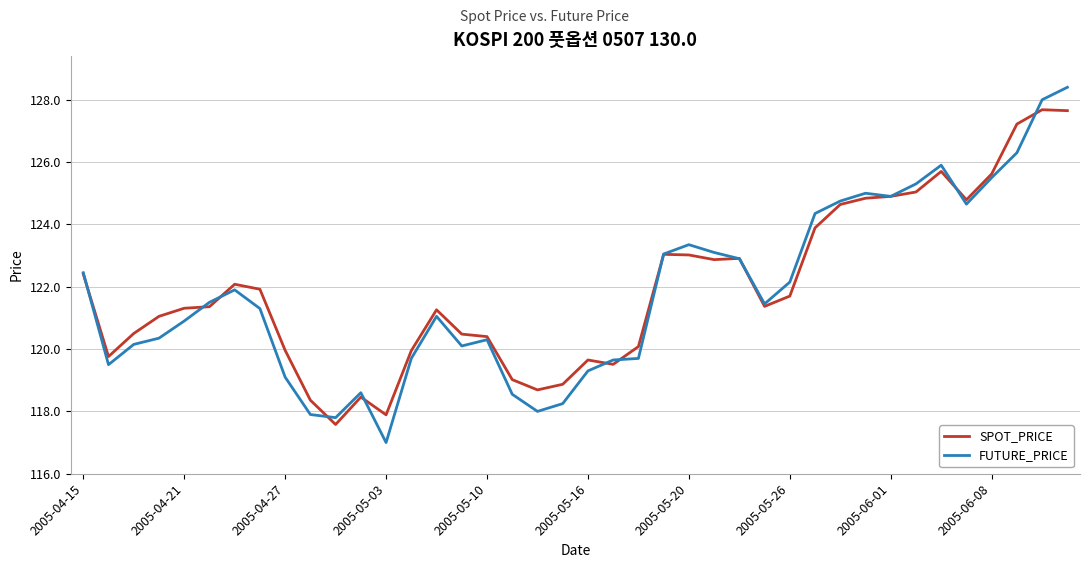

List the series in order of their peak value, lowest first.

SPOT_PRICE, FUTURE_PRICE